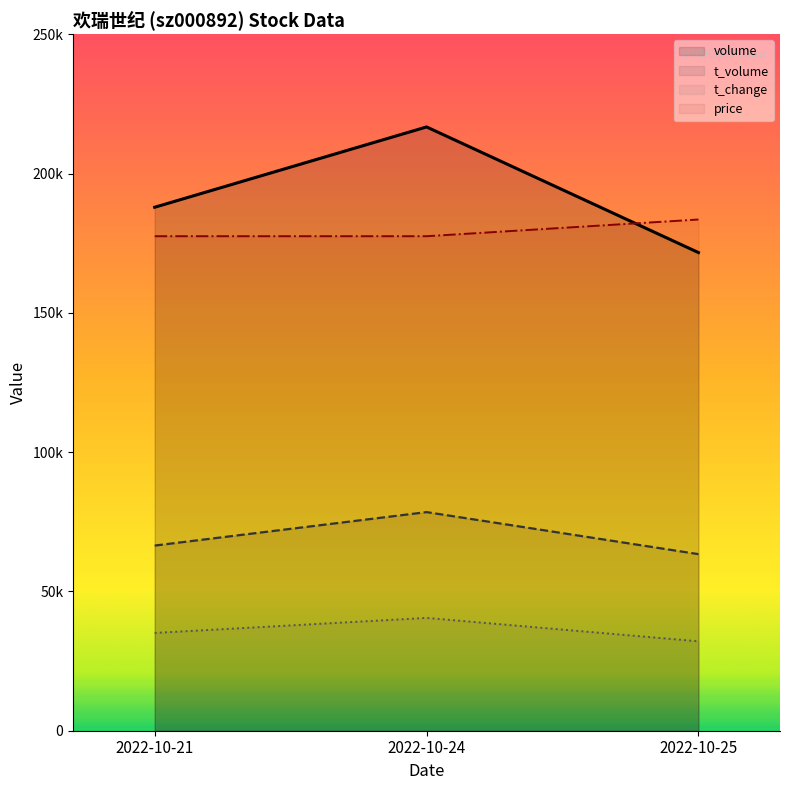

What is the difference between the maximum and minimum values in the volume series?

45088